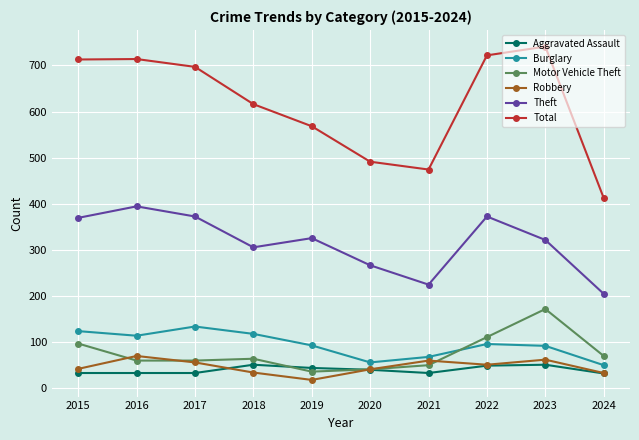

True or false: Aggravated Assault and Theft intersect in this chart.

False